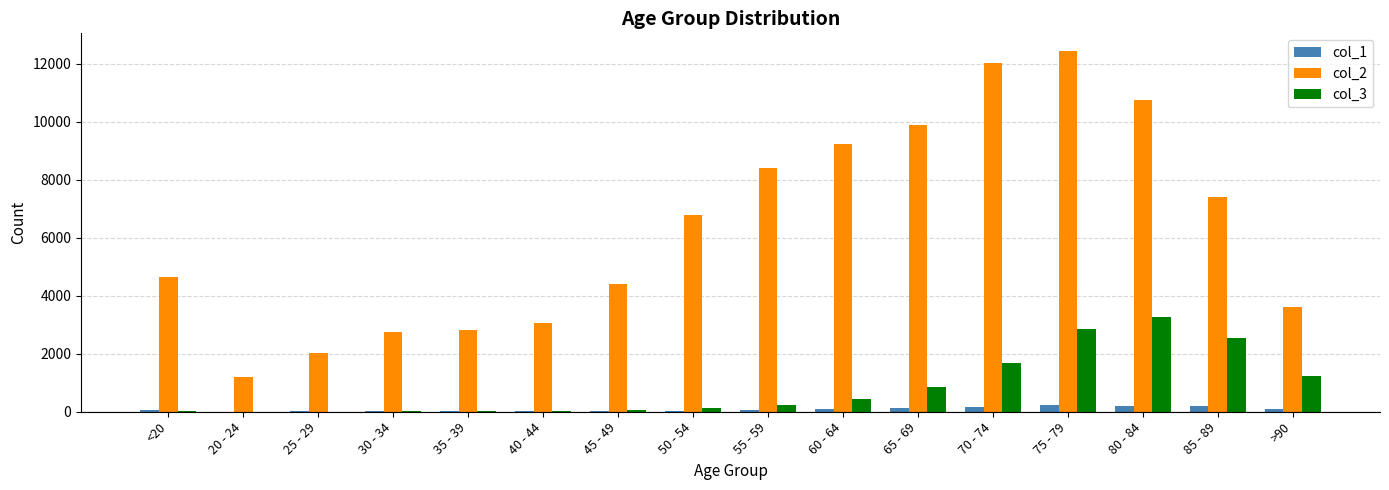

The value of col_2 at 35 - 39 is 2814. True or false?

True